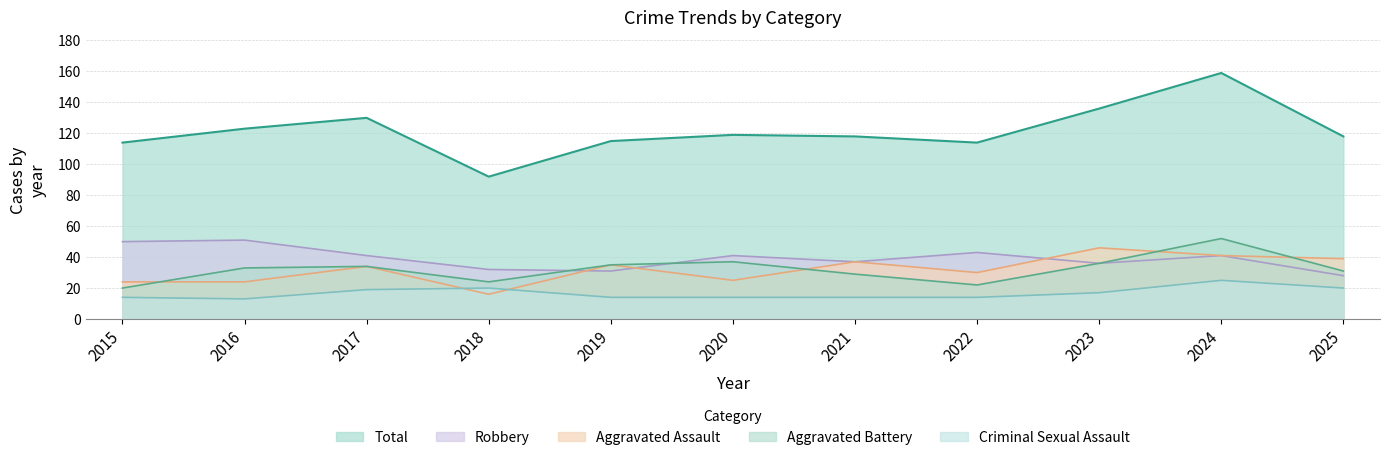

Reading right to left, what are all the values shown in this chart?

Aggravated Assault: 39	41	46	30	37	25	35	16	34	24	24
Aggravated Battery: 31	52	36	22	29	37	35	24	34	33	20
Criminal Sexual Assault: 20	25	17	14	14	14	14	20	19	13	14
Robbery: 28	41	36	43	37	41	31	32	41	51	50
Total: 118	159	136	114	118	119	115	92	130	123	114